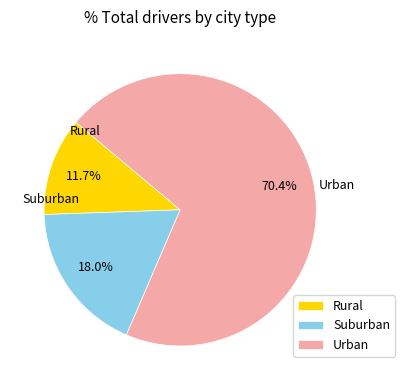

To the nearest percent, what is the average slice percentage?

33%